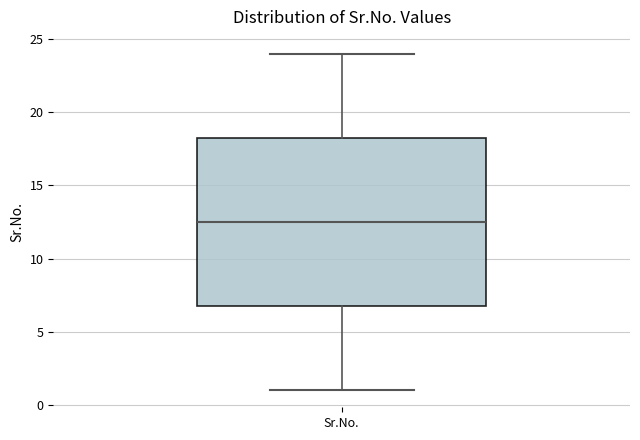

Read this box plot against the y-axis: the position of the median line, the range covered by the box, and the ends of both whiskers. The values are not printed on the chart, so give them approximately, as read against the axis.

median 12.5, box 7.0 to 18.5, whiskers 1.0 to 24.0